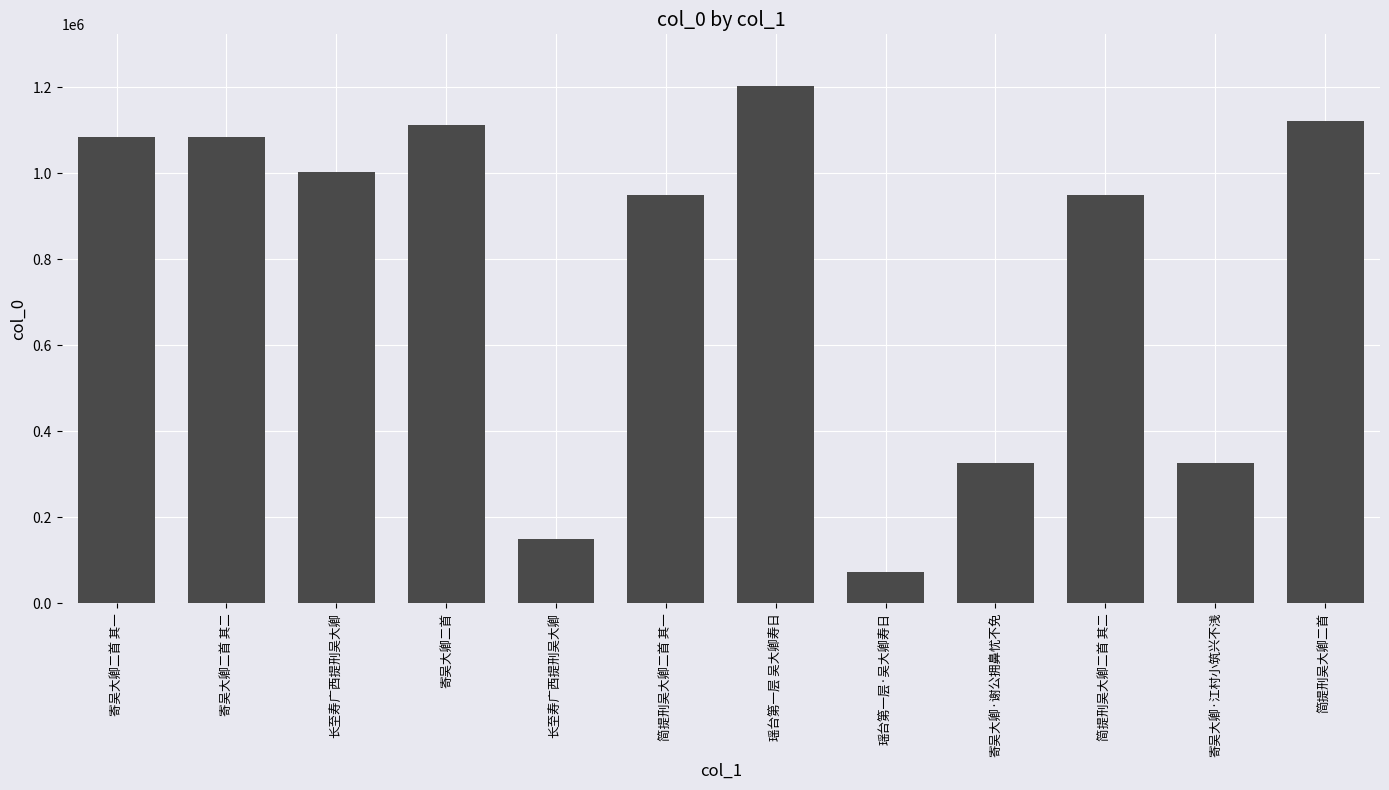

How many categories are shown in the chart?

12